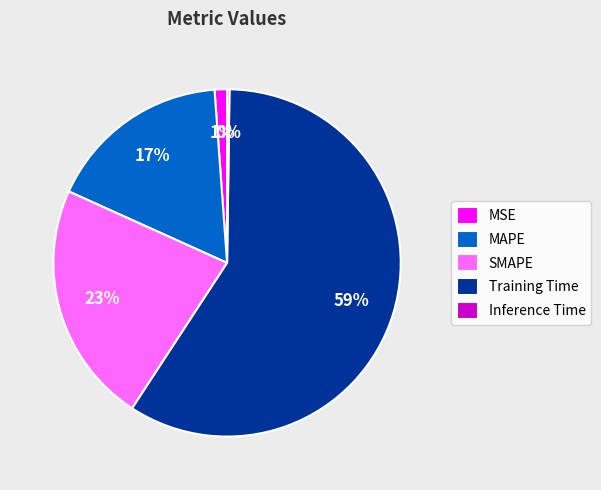

To the nearest percent, what is the difference between the largest and smallest slice percentages?

59%